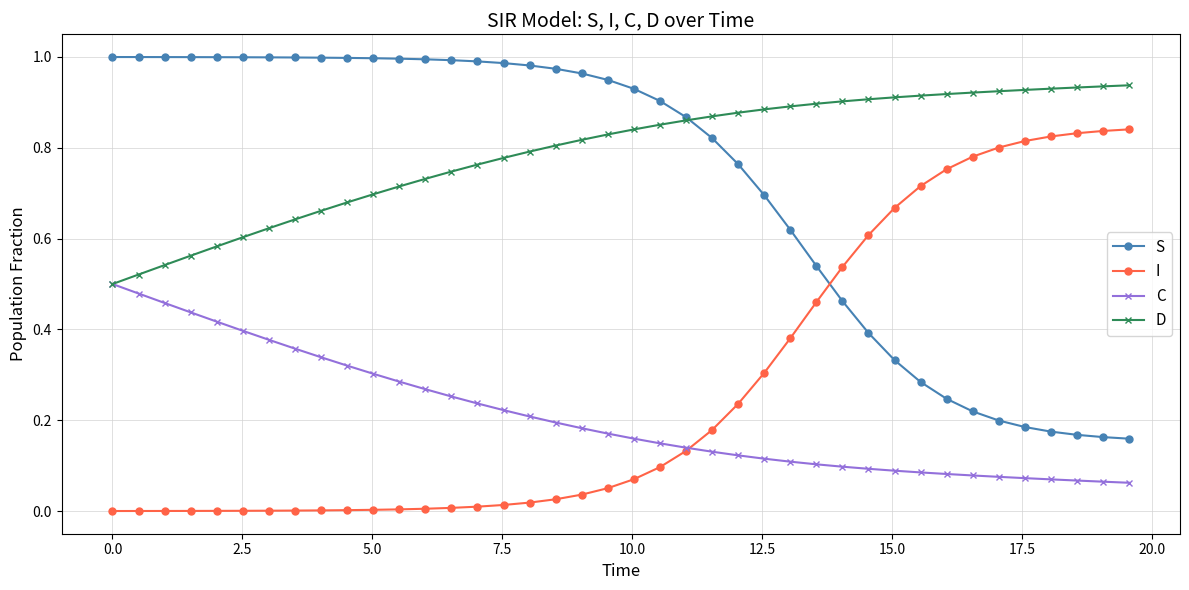

Which series ends up on top after the final intersection of I and S?

I